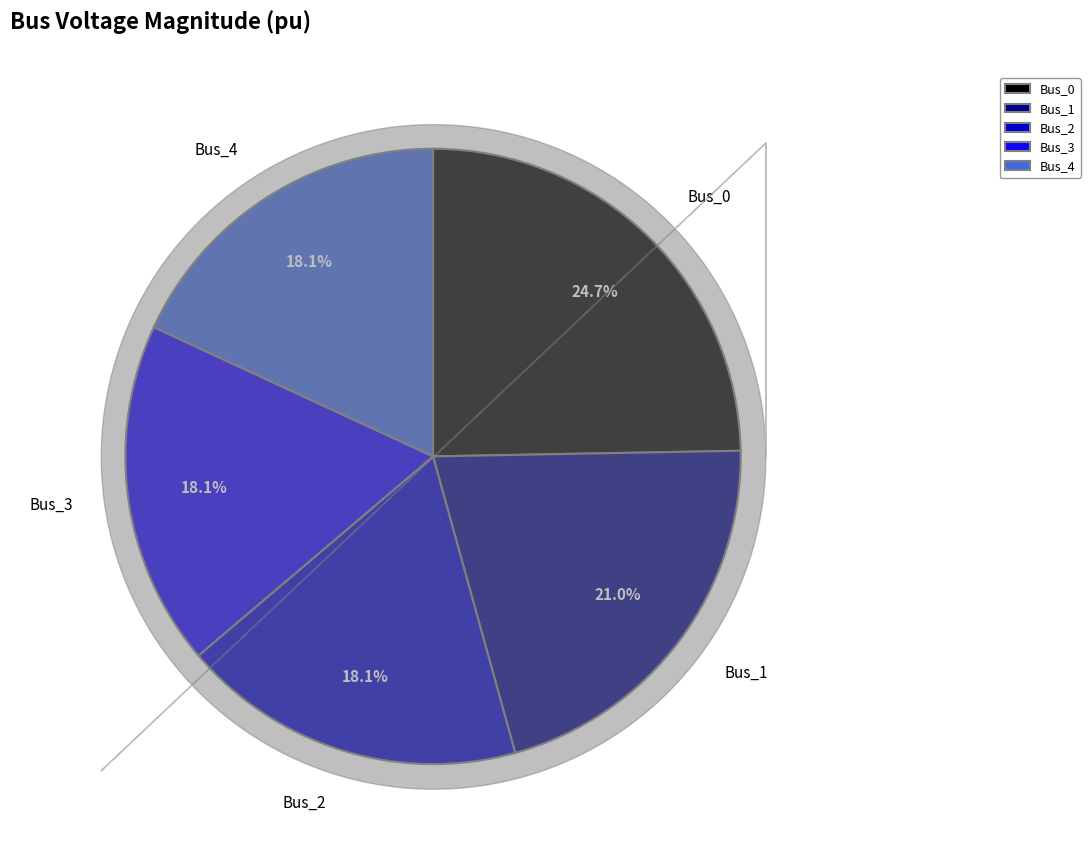

How many slices are in this pie chart?

5